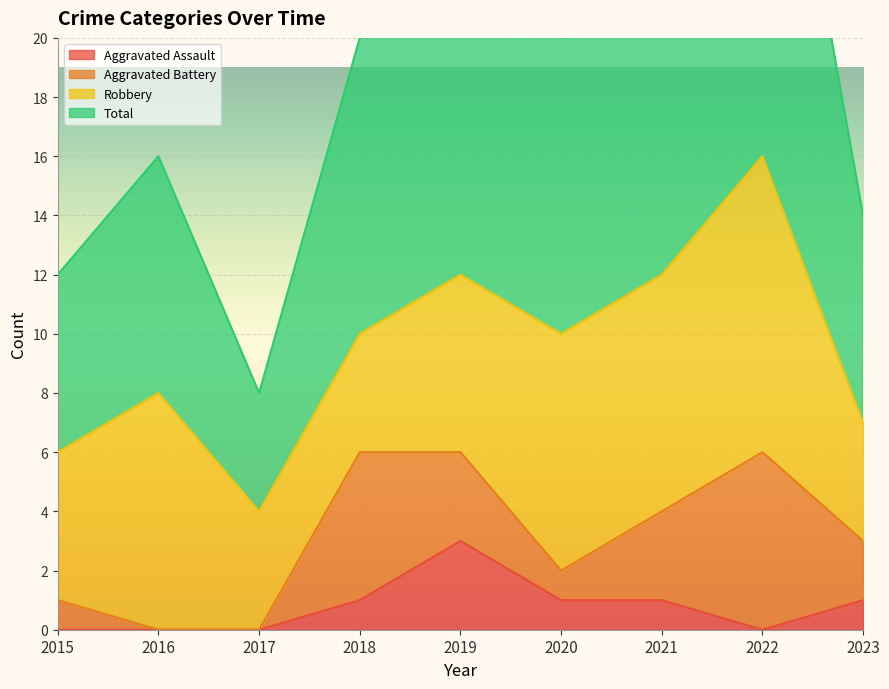

The value of Aggravated Assault at 2022 is 0. True or false?

True